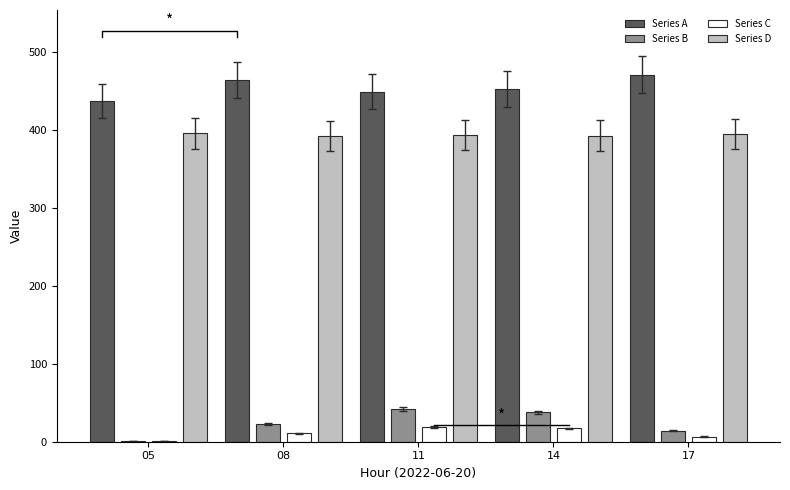

What is the sum of the Series D values at 17 and 08?

787.0